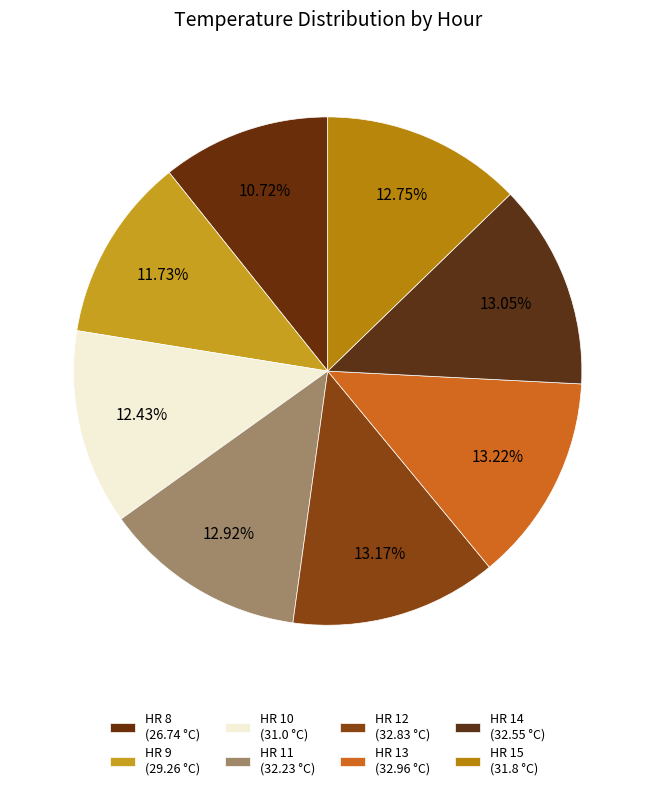

How many segments does this pie chart have?

8